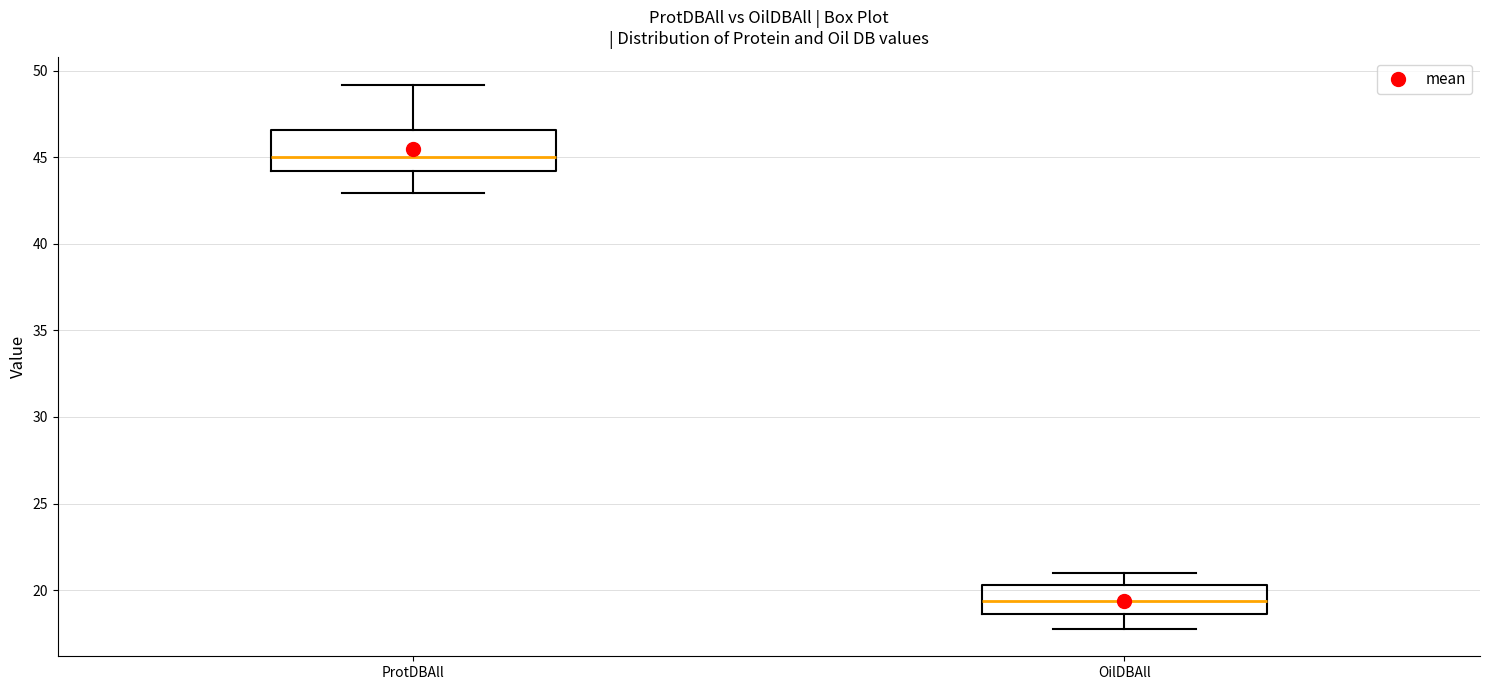

Reading left to right, read every box against the y-axis: the position of its median line, the range the box covers, and the ends of its whiskers. The values are not printed on the chart, so give them approximately, as read against the axis.

ProtDBAll: median 45.0, box 44.0 to 46.5, whiskers 43.0 to 49.0
OilDBAll: median 19.5, box 18.5 to 20.5, whiskers 17.5 to 21.0